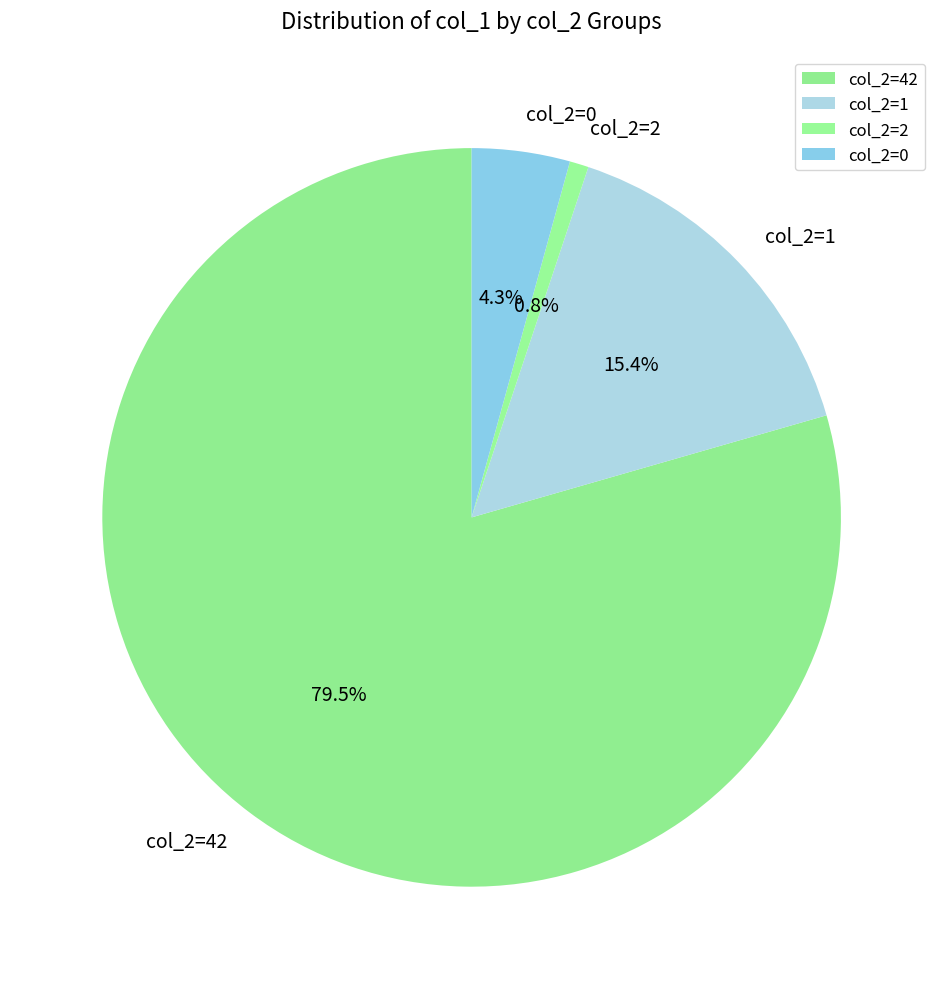

Rank the categories by value from highest to lowest.

col_2=42, col_2=1, col_2=0, col_2=2